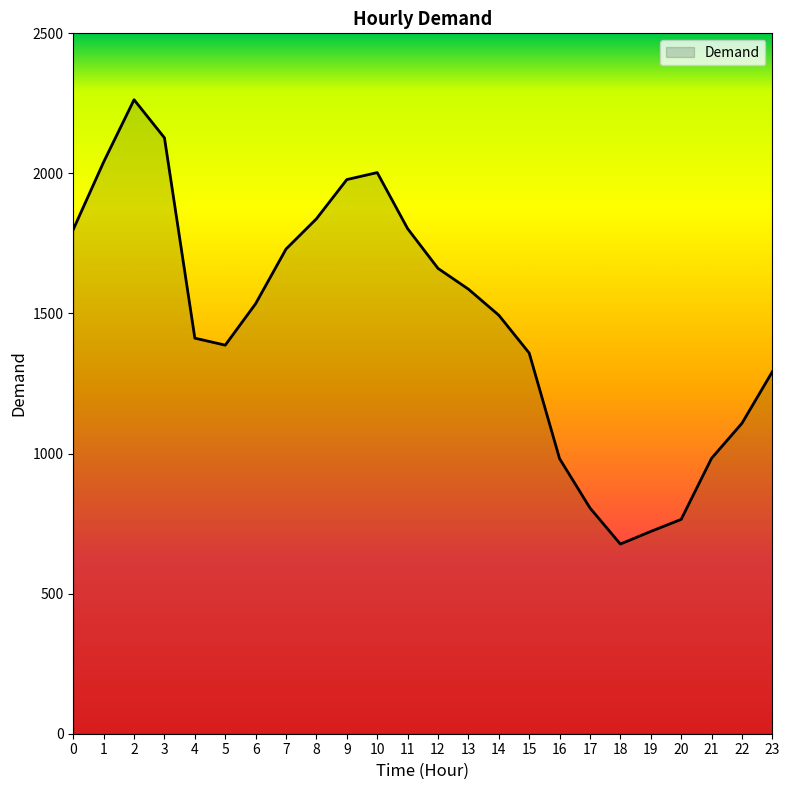

Between 14 and 17, which is larger?

14